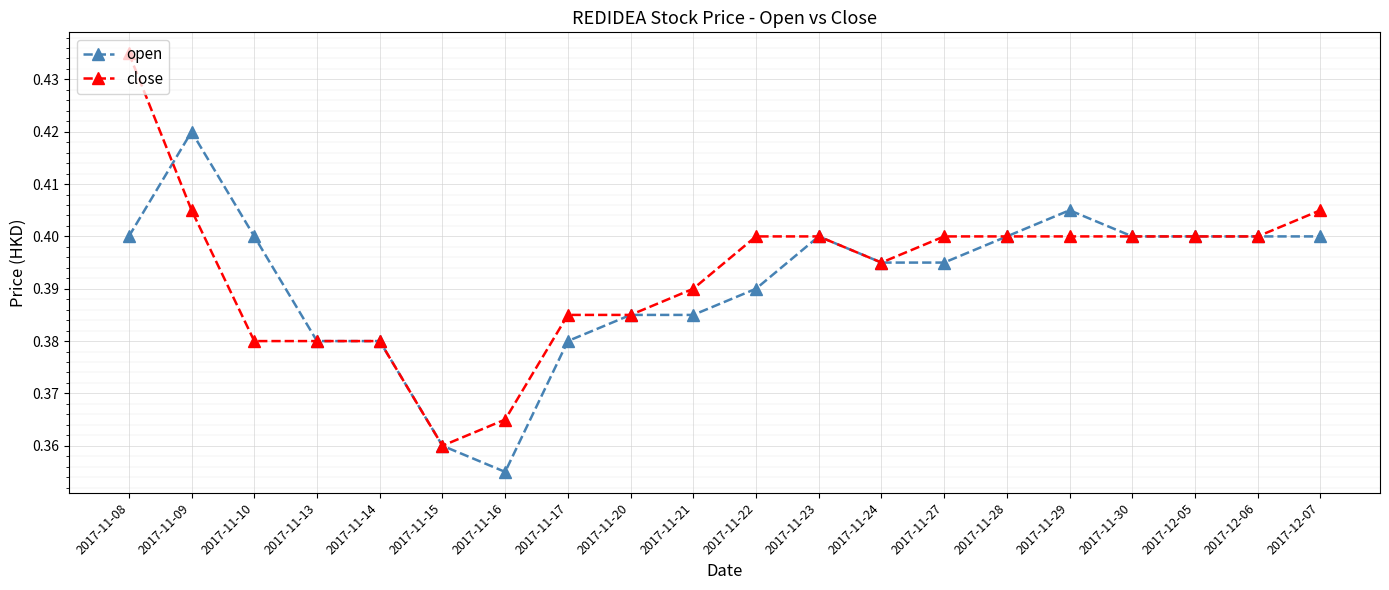

Which category has the highest value in the close series?

2017-11-08